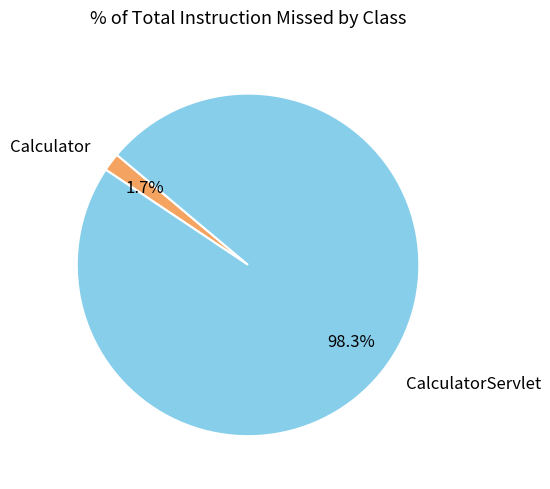

How many segments does this pie chart have?

2